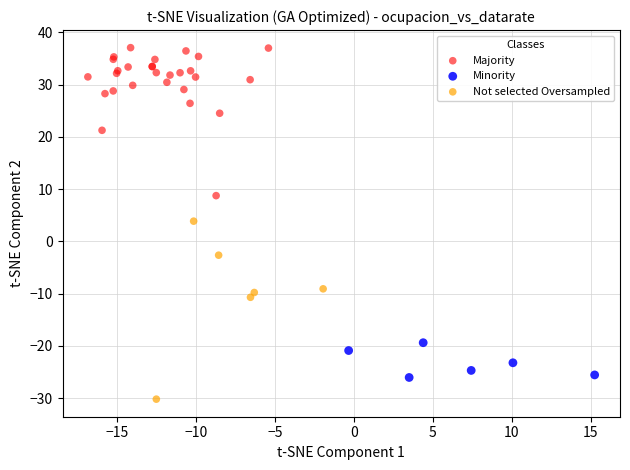

Which series reaches the minimum Y coordinate?

Not selected Oversampled